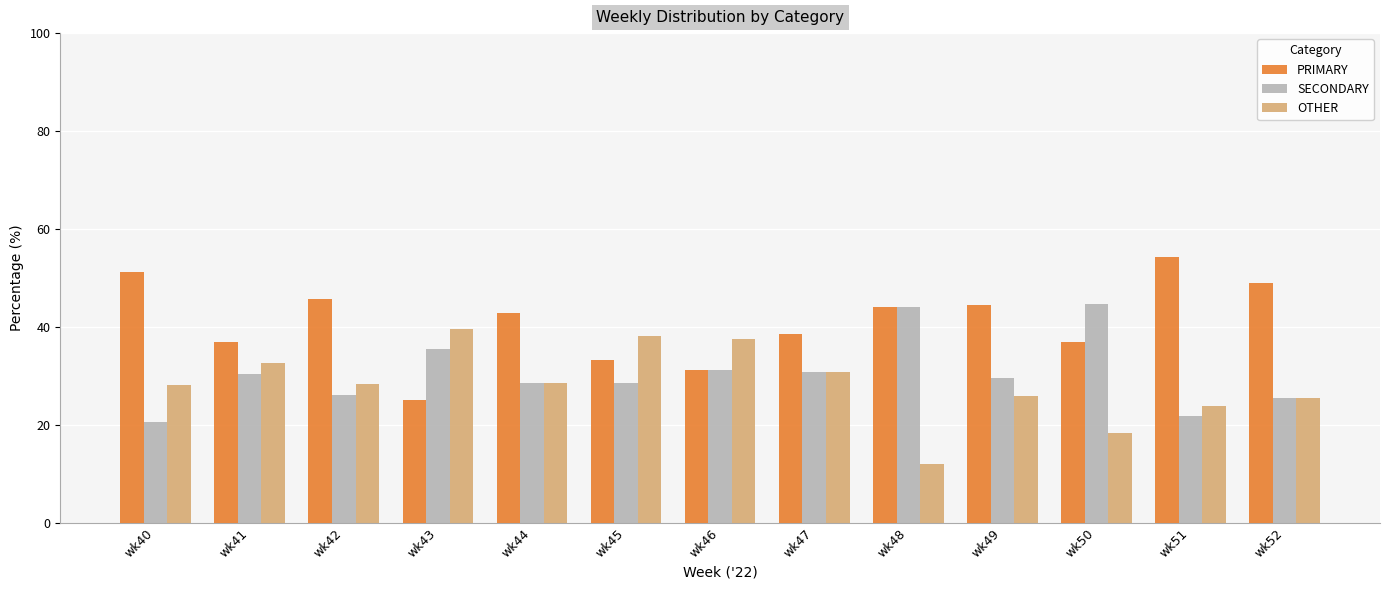

Which series has the largest total across all categories?

PRIMARY